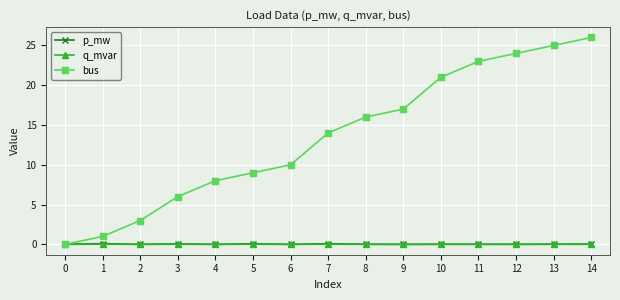

The q_mvar series shows 0.0 at 0. True or false?

True